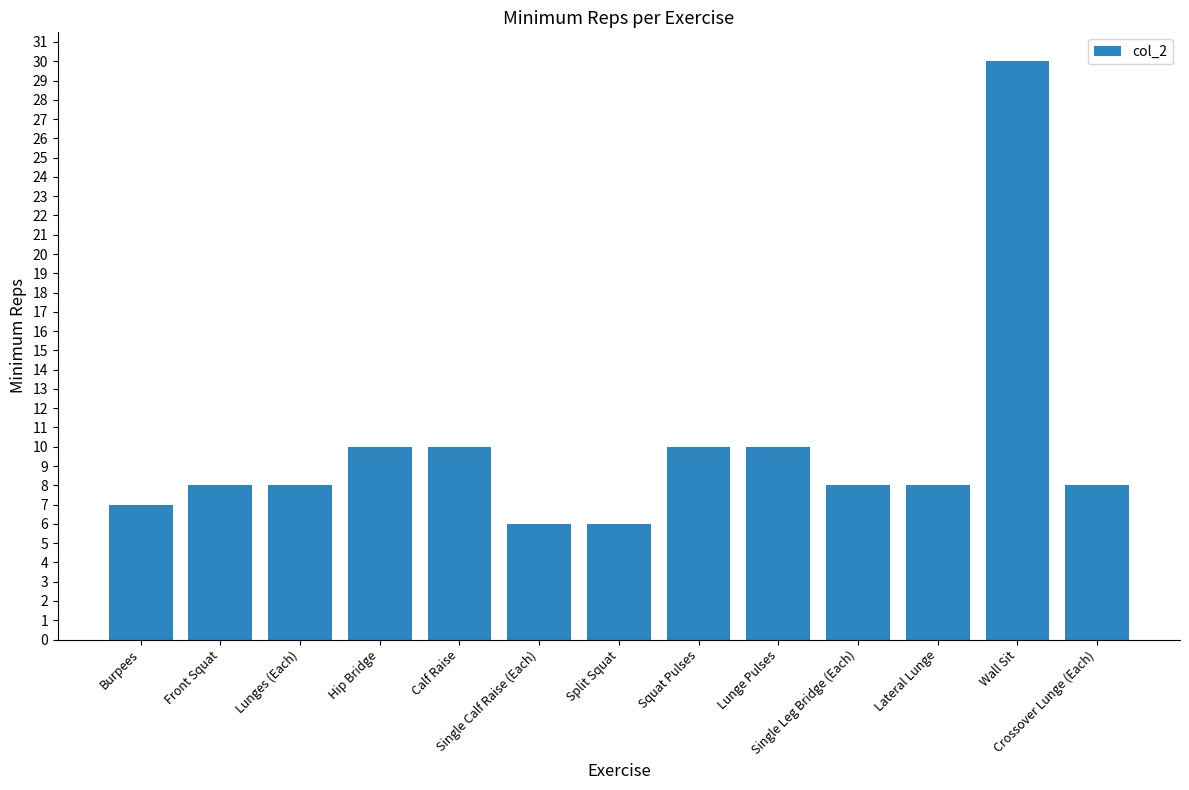

What is the label of the 12th bar from the left?

Wall Sit